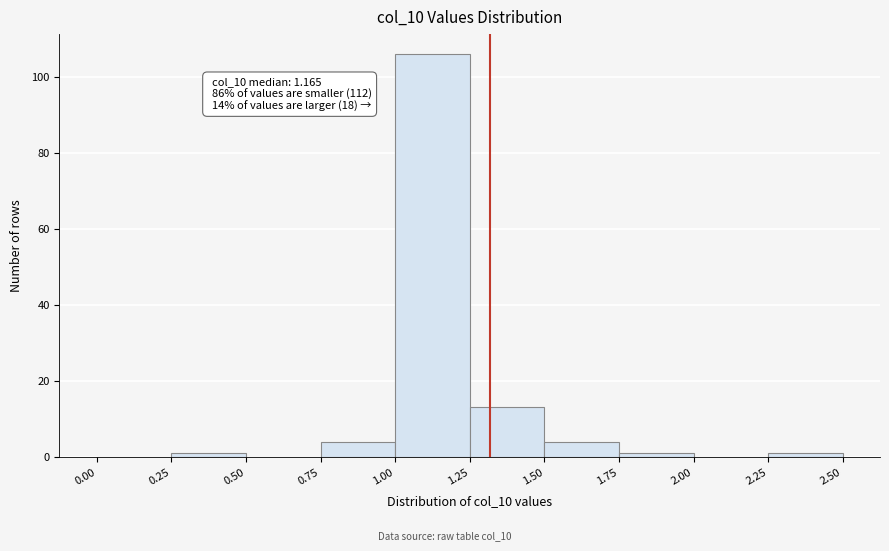

Over which range of the x-axis is the bar tallest?

1.00 to 1.25